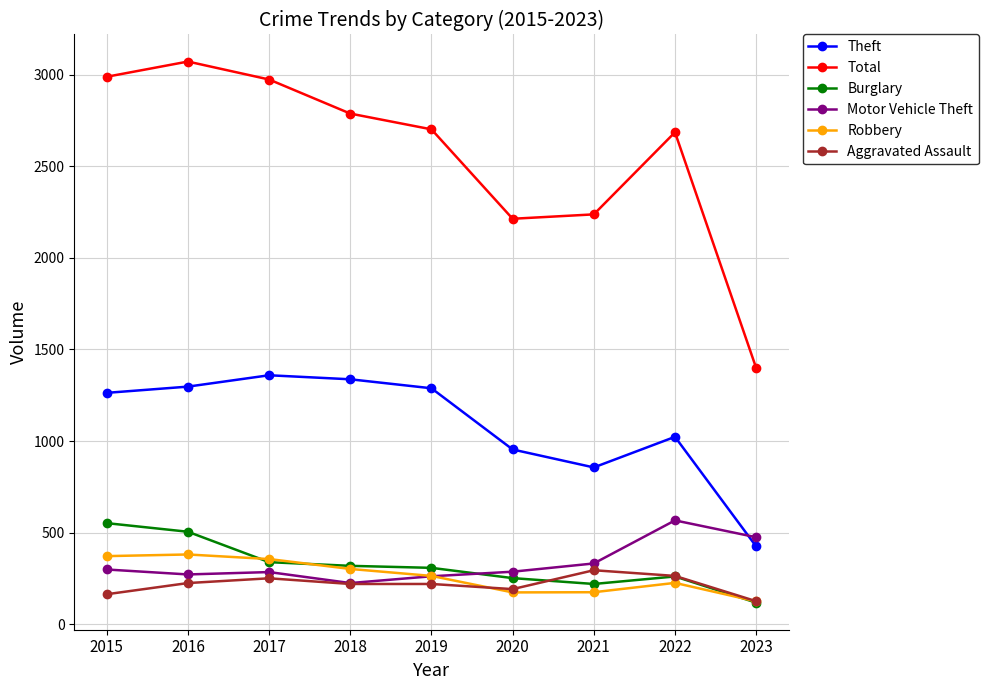

What is the total value across all series at 2023?

2668